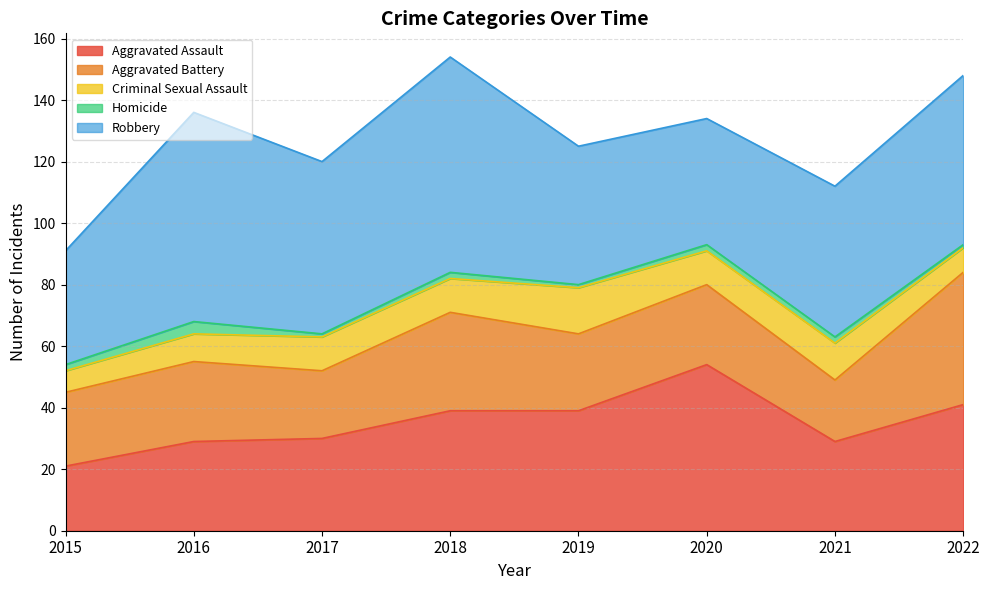

True or false: Aggravated Assault has a value of 15 at 2022.

False